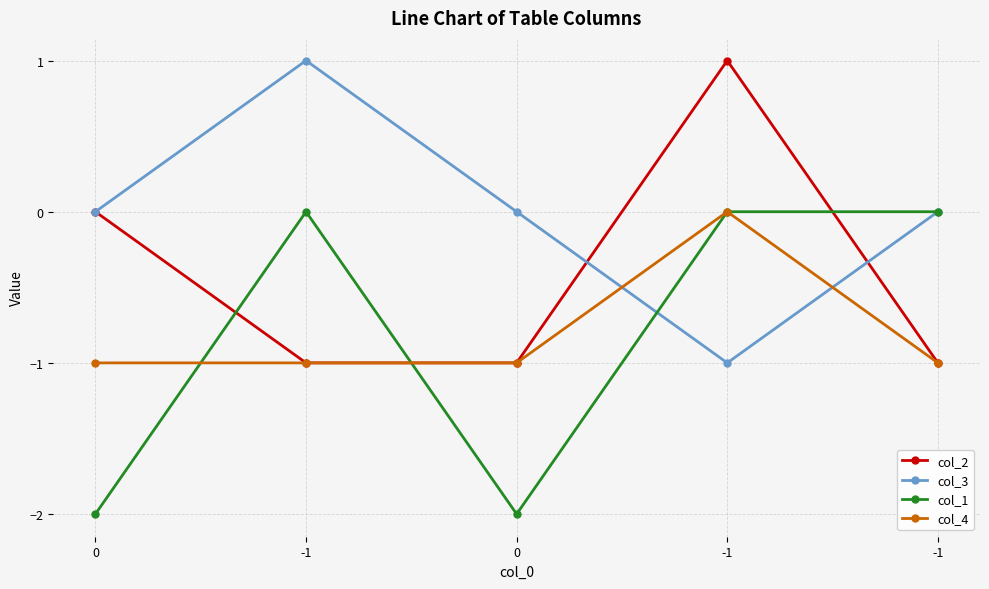

How many values in col_4 are below zero?

4